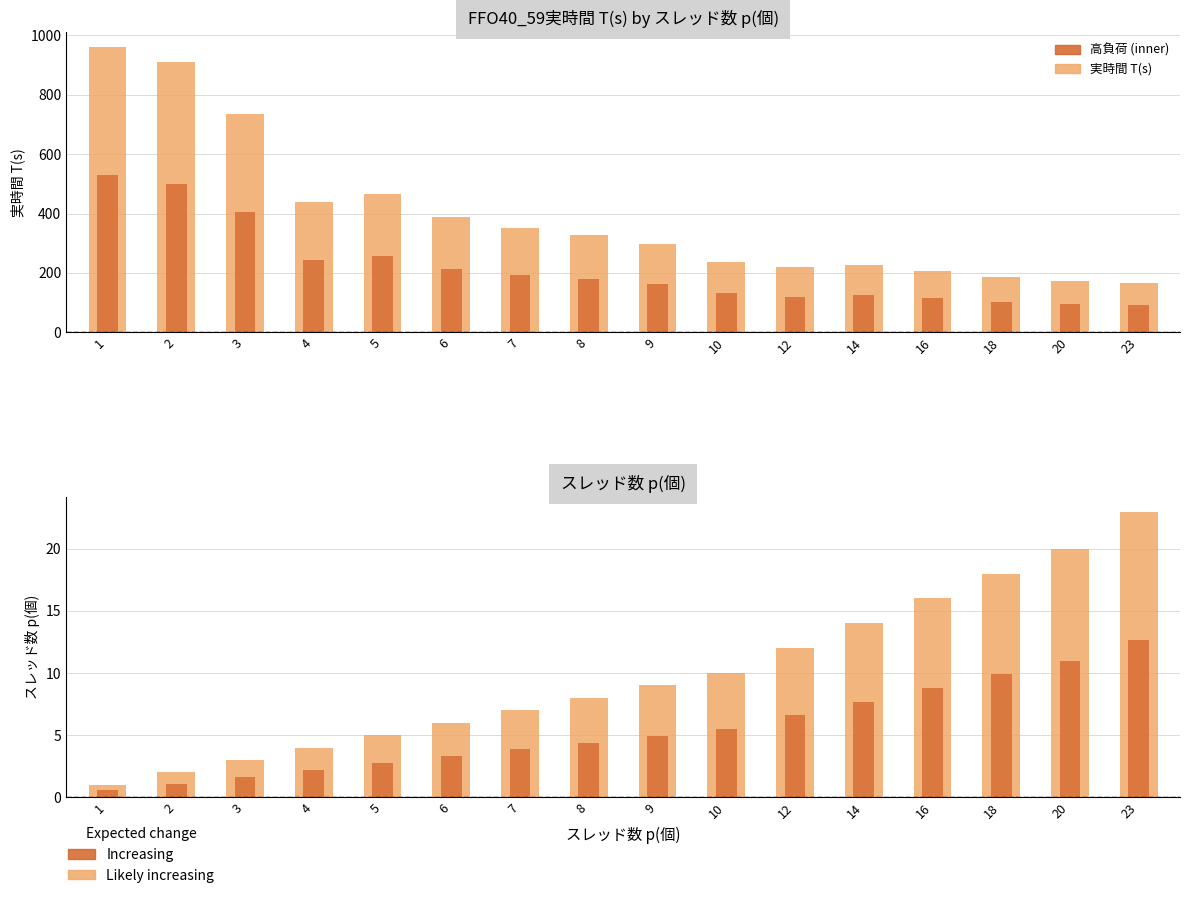

Is the value of スレッド数 p(個) at 5 greater than the value of FFO40_59実時間 T(s) at 18?

No